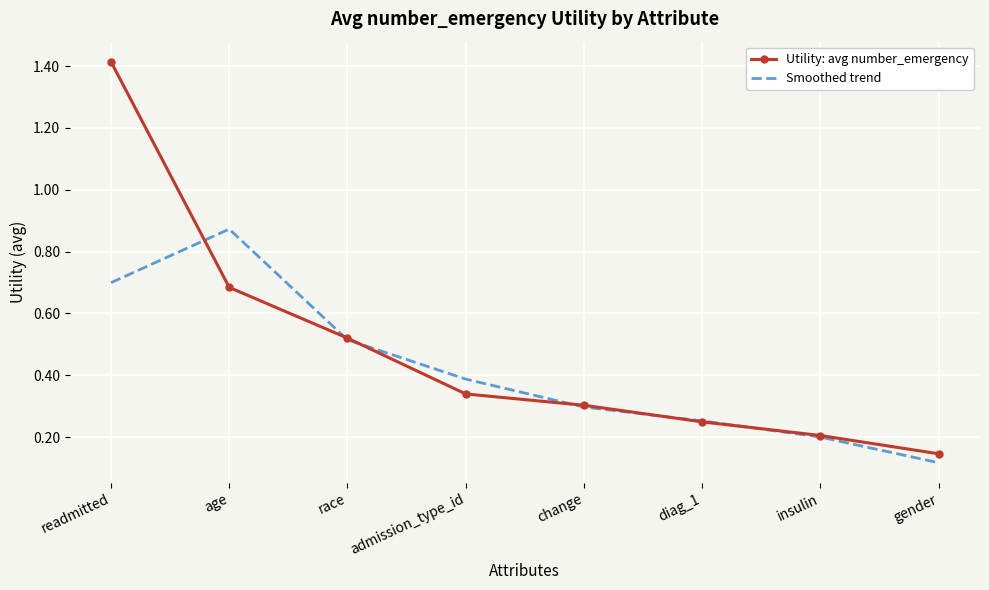

Is the value of Smoothed trend at age greater than the value of Utility: avg number_emergency at change?

Yes